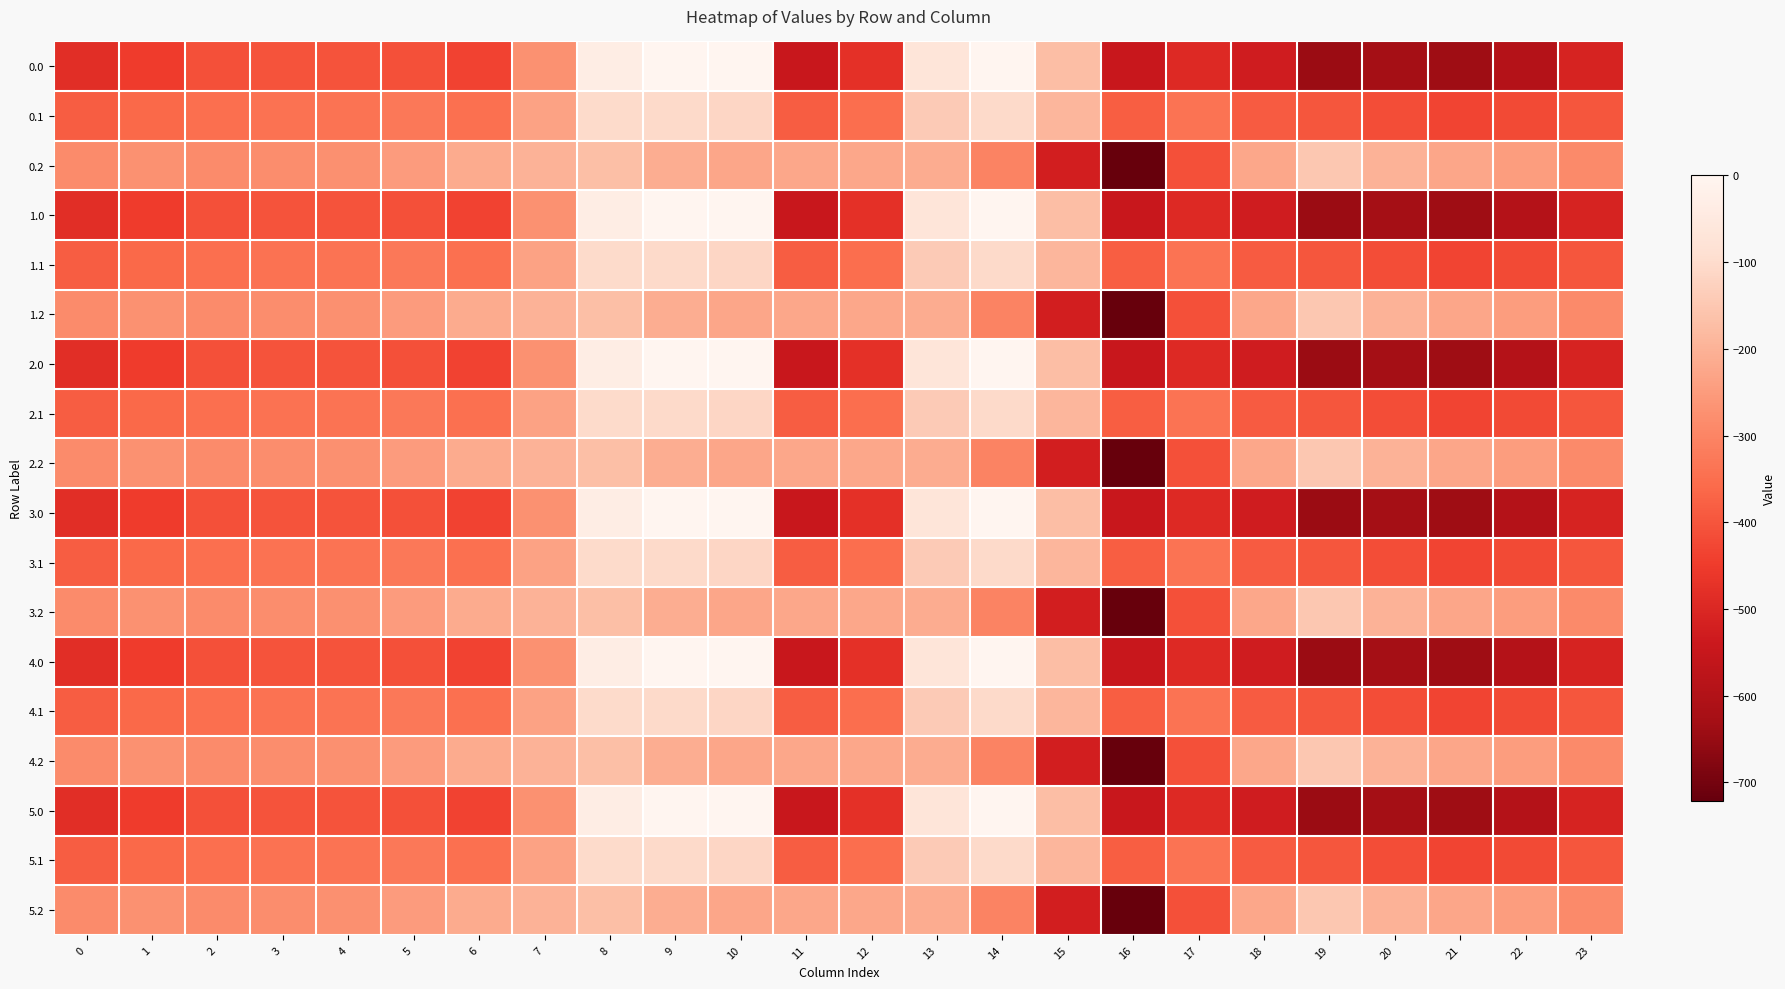

Reading left to right, what are all the values shown in this chart?

0.0: 0=-482.0	1=-449.5	2=-410.3	3=-404.4	4=-404.9	5=-410.8	6=-435.0	7=-270.7	8=-35.0	9=0.0	10=0.0	11=-544.3	12=-477.2	13=-70.2	14=-0.3	15=-172.8	16=-545.4	17=-493.8	18=-529.6	19=-644.5	20=-629.9	21=-638.4	22=-592.3	23=-511.3
0.1: 0=-384.6	1=-361.1	2=-347.9	3=-342.7	4=-339.6	5=-329.5	6=-345.2	7=-234.9	8=-102.3	9=-104.8	10=-114.0	11=-384.7	12=-350.8	13=-141.2	14=-105.5	15=-190.4	16=-380.5	17=-340.1	18=-388.5	19=-399.7	20=-414.5	21=-432.4	22=-419.9	23=-399.4
0.2: 0=-287.1	1=-272.7	2=-285.5	3=-281.0	4=-274.4	5=-248.1	6=-216.4	7=-199.0	8=-169.5	9=-209.6	10=-228.0	11=-225.2	12=-224.3	13=-212.2	14=-301.9	15=-522.2	16=-721.2	17=-409.5	18=-223.1	19=-151.1	20=-199.2	21=-226.4	22=-247.4	23=-287.5
1.0: 0=-482.0	1=-449.5	2=-410.3	3=-404.4	4=-404.9	5=-410.8	6=-435.0	7=-270.7	8=-35.0	9=0.0	10=0.0	11=-544.3	12=-477.2	13=-70.2	14=-0.3	15=-172.8	16=-545.4	17=-493.8	18=-529.6	19=-644.5	20=-629.9	21=-638.4	22=-592.3	23=-511.3
1.1: 0=-384.6	1=-361.1	2=-347.9	3=-342.7	4=-339.6	5=-329.5	6=-345.2	7=-234.9	8=-102.3	9=-104.8	10=-114.0	11=-384.7	12=-350.8	13=-141.2	14=-105.5	15=-190.4	16=-380.5	17=-340.1	18=-388.5	19=-399.7	20=-414.5	21=-432.4	22=-419.9	23=-399.4
1.2: 0=-287.1	1=-272.7	2=-285.5	3=-281.0	4=-274.4	5=-248.1	6=-216.4	7=-199.0	8=-169.5	9=-209.6	10=-228.0	11=-225.2	12=-224.3	13=-212.2	14=-301.9	15=-522.2	16=-721.2	17=-409.5	18=-223.1	19=-151.1	20=-199.2	21=-226.4	22=-247.4	23=-287.5
2.0: 0=-482.0	1=-449.5	2=-410.3	3=-404.4	4=-404.9	5=-410.8	6=-435.0	7=-270.7	8=-35.0	9=0.0	10=0.0	11=-544.3	12=-477.2	13=-70.2	14=-0.3	15=-172.8	16=-545.4	17=-493.8	18=-529.6	19=-644.5	20=-629.9	21=-638.4	22=-592.3	23=-511.3
2.1: 0=-384.6	1=-361.1	2=-347.9	3=-342.7	4=-339.6	5=-329.5	6=-345.2	7=-234.9	8=-102.3	9=-104.8	10=-114.0	11=-384.7	12=-350.8	13=-141.2	14=-105.5	15=-190.4	16=-380.5	17=-340.1	18=-388.5	19=-399.7	20=-414.5	21=-432.4	22=-419.9	23=-399.4
2.2: 0=-287.1	1=-272.7	2=-285.5	3=-281.0	4=-274.4	5=-248.1	6=-216.4	7=-199.0	8=-169.5	9=-209.6	10=-228.0	11=-225.2	12=-224.3	13=-212.2	14=-301.9	15=-522.2	16=-721.2	17=-409.5	18=-223.1	19=-151.1	20=-199.2	21=-226.4	22=-247.4	23=-287.5
3.0: 0=-482.0	1=-449.5	2=-410.3	3=-404.4	4=-404.9	5=-410.8	6=-435.0	7=-270.7	8=-35.0	9=0.0	10=0.0	11=-544.3	12=-477.2	13=-70.2	14=-0.3	15=-172.8	16=-545.4	17=-493.8	18=-529.6	19=-644.5	20=-629.9	21=-638.4	22=-592.3	23=-511.3
3.1: 0=-384.6	1=-361.1	2=-347.9	3=-342.7	4=-339.6	5=-329.5	6=-345.2	7=-234.9	8=-102.3	9=-104.8	10=-114.0	11=-384.7	12=-350.8	13=-141.2	14=-105.5	15=-190.4	16=-380.5	17=-340.1	18=-388.5	19=-399.7	20=-414.5	21=-432.4	22=-419.9	23=-399.4
3.2: 0=-287.1	1=-272.7	2=-285.5	3=-281.0	4=-274.4	5=-248.1	6=-216.4	7=-199.0	8=-169.5	9=-209.6	10=-228.0	11=-225.2	12=-224.3	13=-212.2	14=-301.9	15=-522.2	16=-721.2	17=-409.5	18=-223.1	19=-151.1	20=-199.2	21=-226.4	22=-247.4	23=-287.5
4.0: 0=-482.0	1=-449.5	2=-410.3	3=-404.4	4=-404.9	5=-410.8	6=-435.0	7=-270.7	8=-35.0	9=0.0	10=0.0	11=-544.3	12=-477.2	13=-70.2	14=-0.3	15=-172.8	16=-545.4	17=-493.8	18=-529.6	19=-644.5	20=-629.9	21=-638.4	22=-592.3	23=-511.3
4.1: 0=-384.6	1=-361.1	2=-347.9	3=-342.7	4=-339.6	5=-329.5	6=-345.2	7=-234.9	8=-102.3	9=-104.8	10=-114.0	11=-384.7	12=-350.8	13=-141.2	14=-105.5	15=-190.4	16=-380.5	17=-340.1	18=-388.5	19=-399.7	20=-414.5	21=-432.4	22=-419.9	23=-399.4
4.2: 0=-287.1	1=-272.7	2=-285.5	3=-281.0	4=-274.4	5=-248.1	6=-216.4	7=-199.0	8=-169.5	9=-209.6	10=-228.0	11=-225.2	12=-224.3	13=-212.2	14=-301.9	15=-522.2	16=-721.2	17=-409.5	18=-223.1	19=-151.1	20=-199.2	21=-226.4	22=-247.4	23=-287.5
5.0: 0=-482.0	1=-449.5	2=-410.3	3=-404.4	4=-404.9	5=-410.8	6=-435.0	7=-270.7	8=-35.0	9=0.0	10=0.0	11=-544.3	12=-477.2	13=-70.2	14=-0.3	15=-172.8	16=-545.4	17=-493.8	18=-529.6	19=-644.5	20=-629.9	21=-638.4	22=-592.3	23=-511.3
5.1: 0=-384.6	1=-361.1	2=-347.9	3=-342.7	4=-339.6	5=-329.5	6=-345.2	7=-234.9	8=-102.3	9=-104.8	10=-114.0	11=-384.7	12=-350.8	13=-141.2	14=-105.5	15=-190.4	16=-380.5	17=-340.1	18=-388.5	19=-399.7	20=-414.5	21=-432.4	22=-419.9	23=-399.4
5.2: 0=-287.1	1=-272.7	2=-285.5	3=-281.0	4=-274.4	5=-248.1	6=-216.4	7=-199.0	8=-169.5	9=-209.6	10=-228.0	11=-225.2	12=-224.3	13=-212.2	14=-301.9	15=-522.2	16=-721.2	17=-409.5	18=-223.1	19=-151.1	20=-199.2	21=-226.4	22=-247.4	23=-287.5